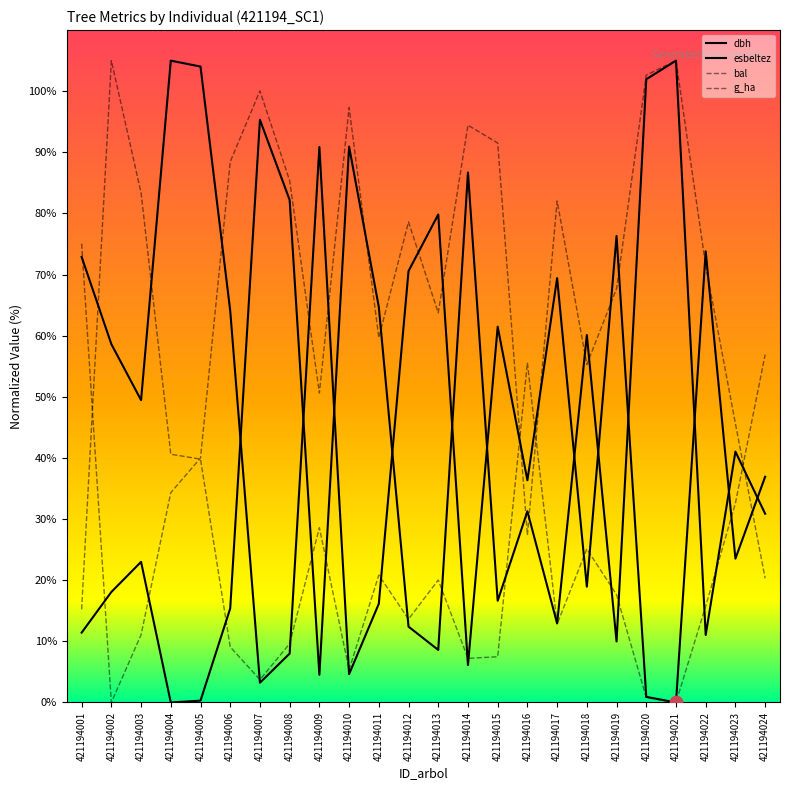

Which series contains the highest Y value?

dbh